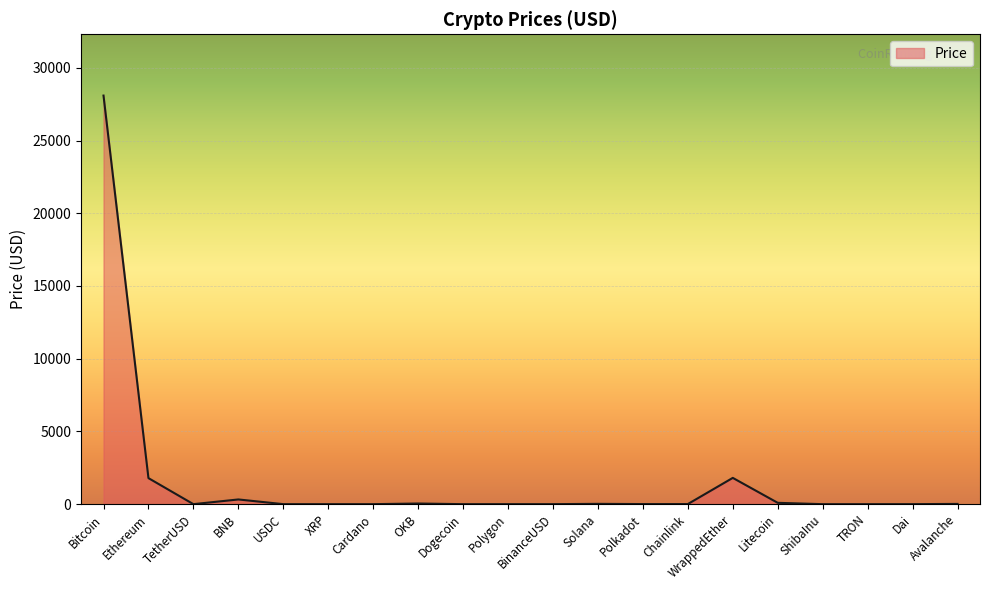

What is the maximum value shown in the chart?

28091.1